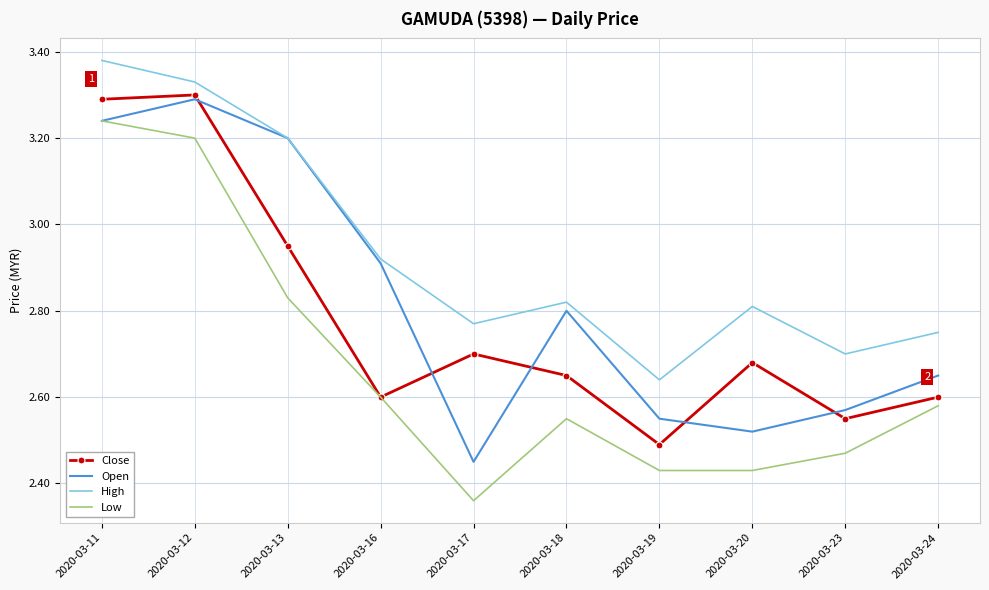

What is the difference between the second highest and minimum values in the Low series?

0.8